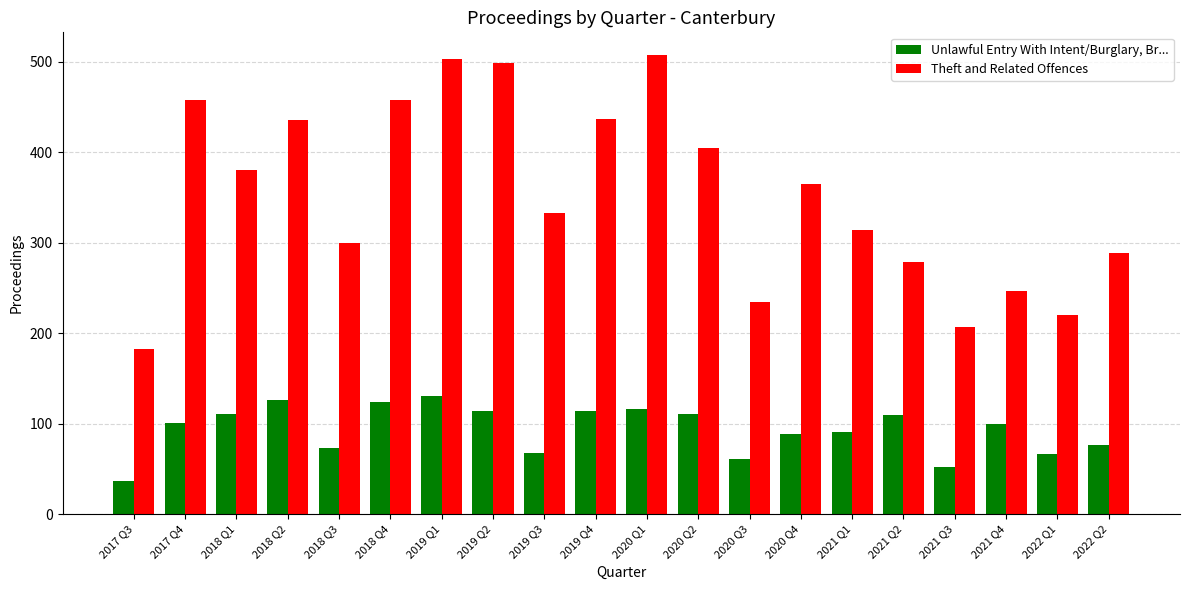

List the series in order of their overall mean, lowest first.

Unlawful Entry With Intent/Burglary, Br..., Theft and Related Offences